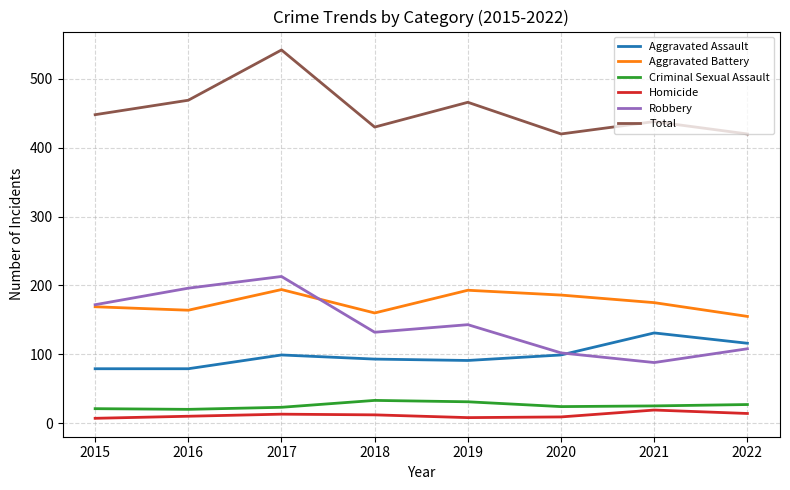

True or false: Robbery and Criminal Sexual Assault cross at least once.

False